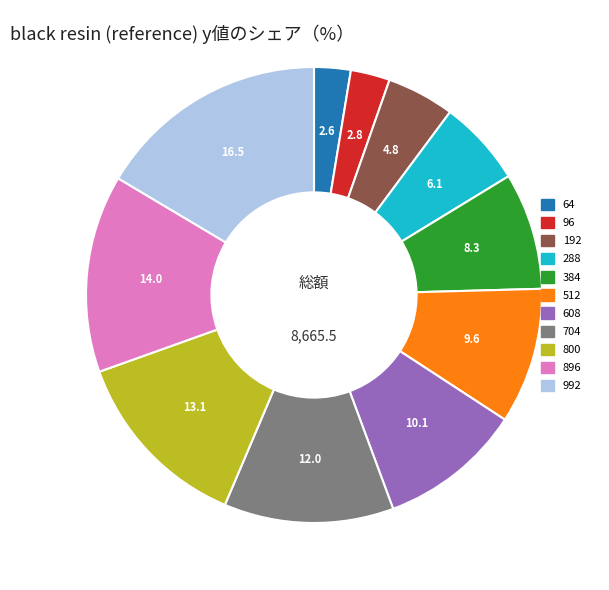

What is the largest slice in the pie chart?

992